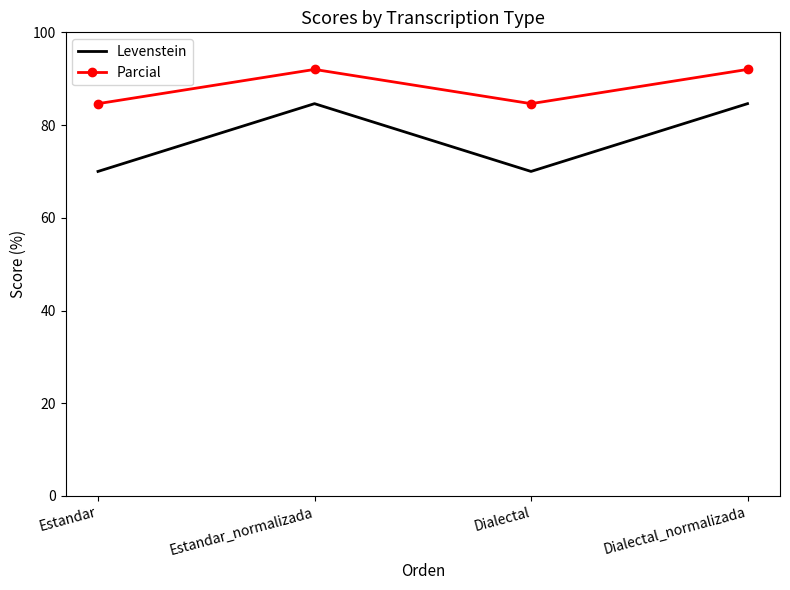

What is the total value across all series at Dialectal?

154.6